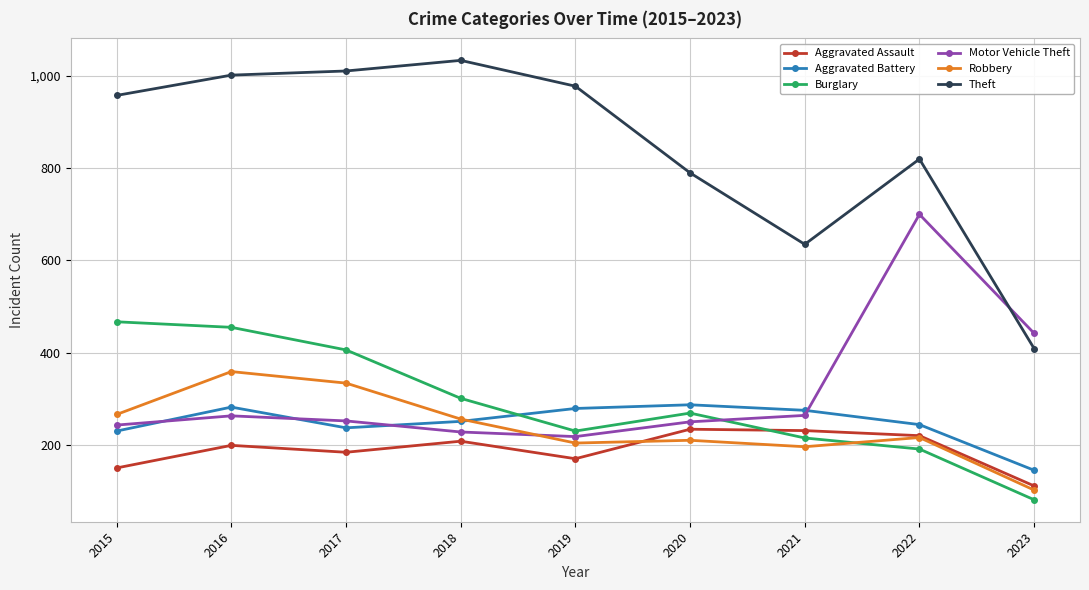

What value does the Burglary series have at 2020, to the nearest 10?

270